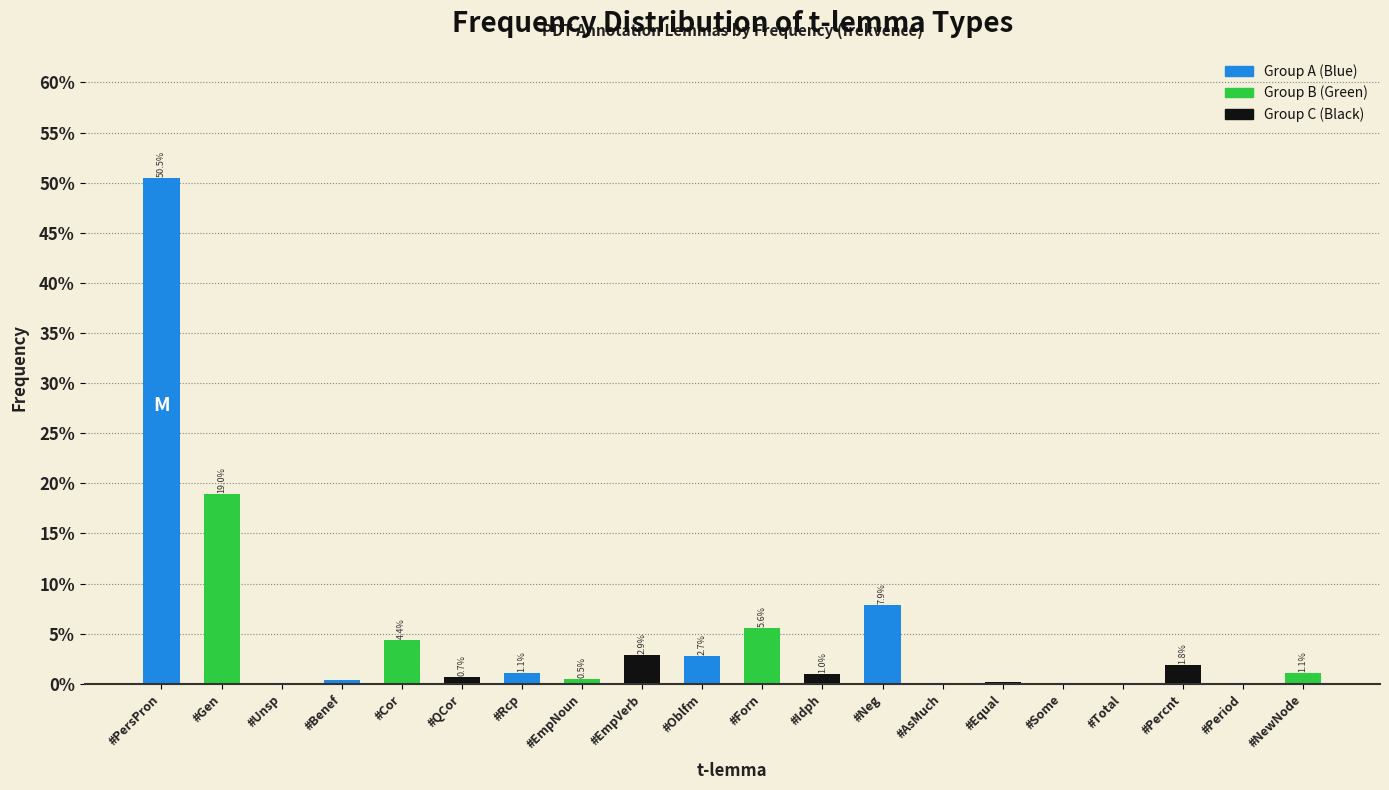

Approximately how many times larger is the value at #Neg compared to #Forn?

1.4